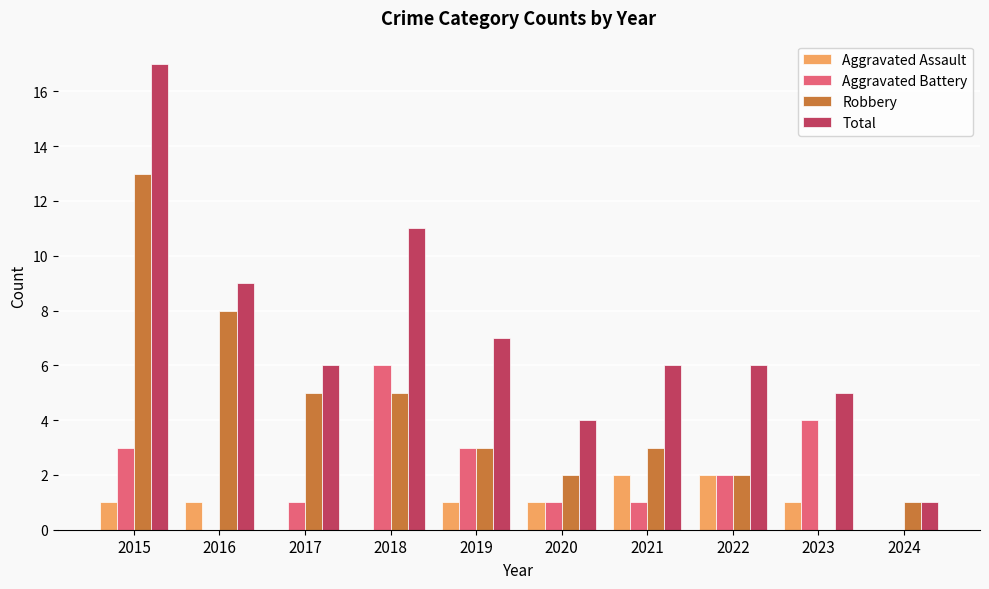

What are all the series names shown in the legend?

Aggravated Assault, Aggravated Battery, Robbery, Total